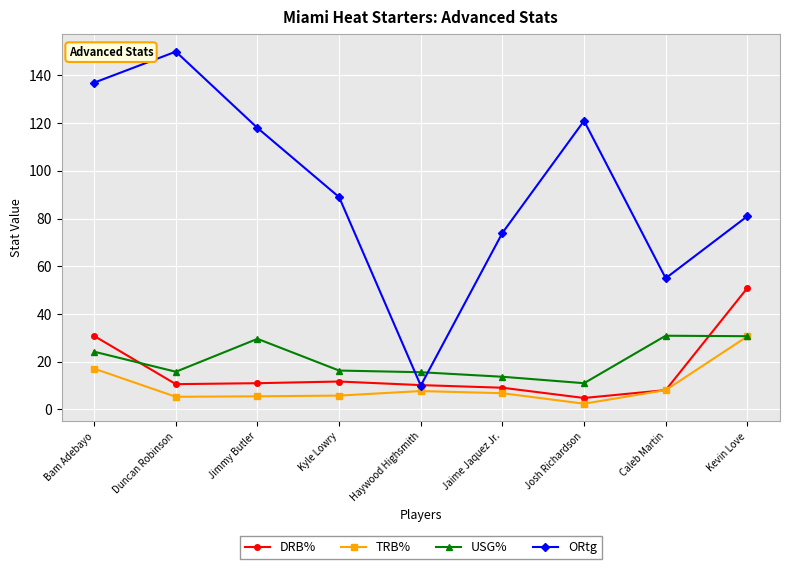

What is the smallest value displayed?

2.4